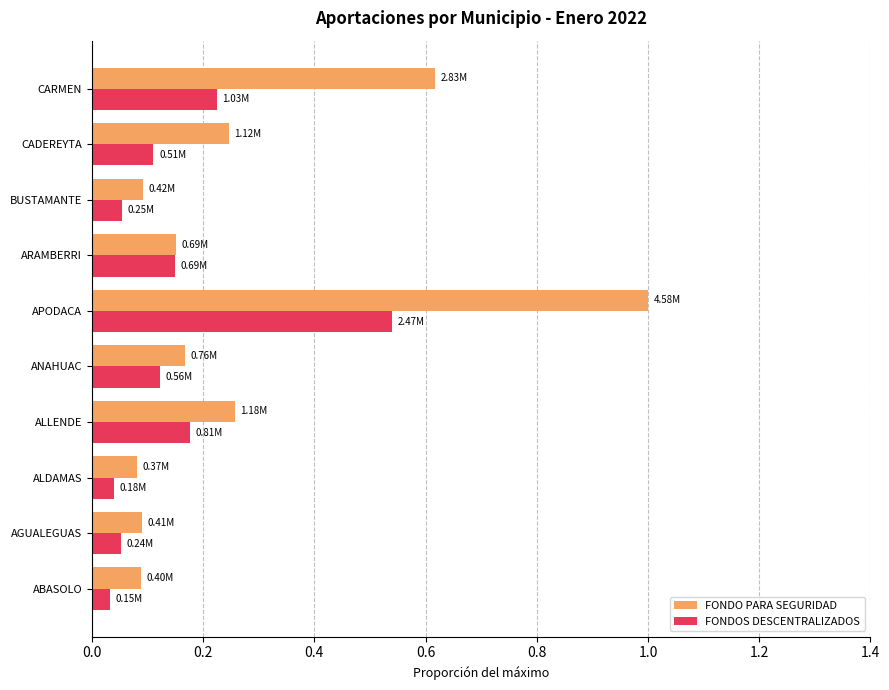

What is the difference between the maximum and minimum values in the FONDO PARA SEGURIDAD series?

0.9